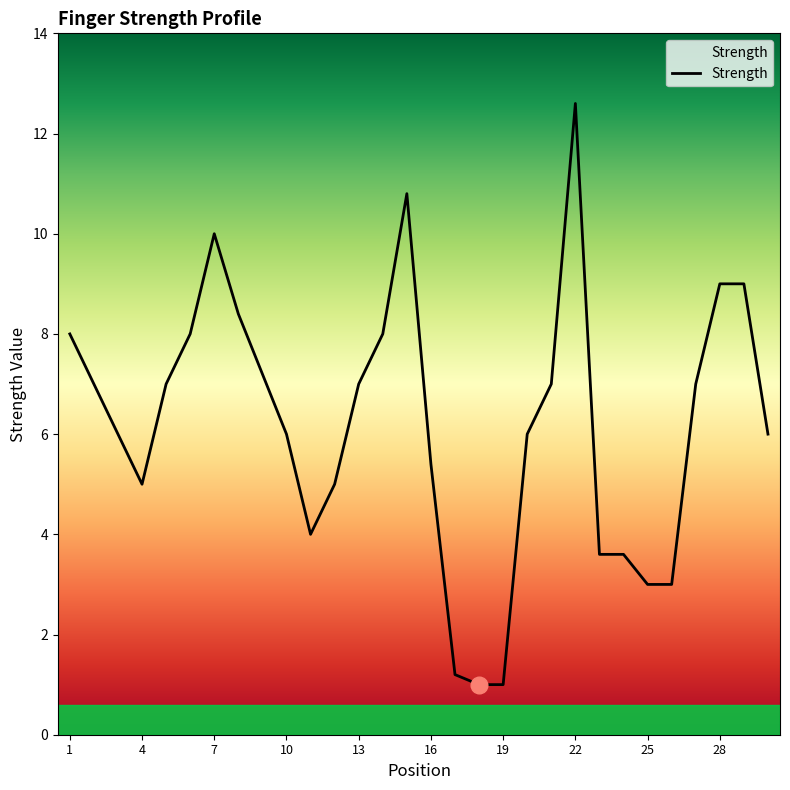

What is the maximum value shown in the chart?

12.6